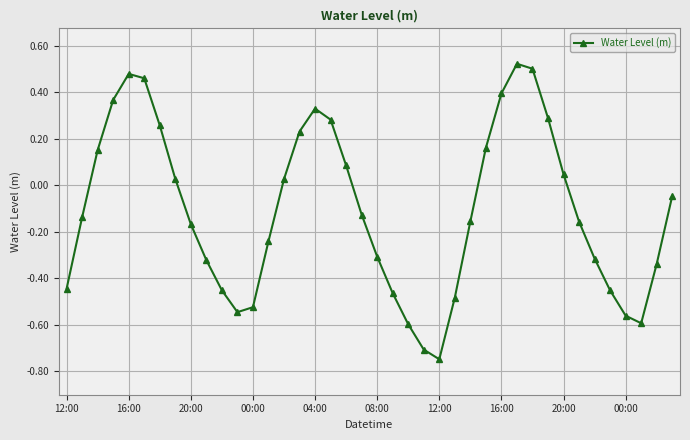

True or false: the data has more than 0 interior local peaks.

True